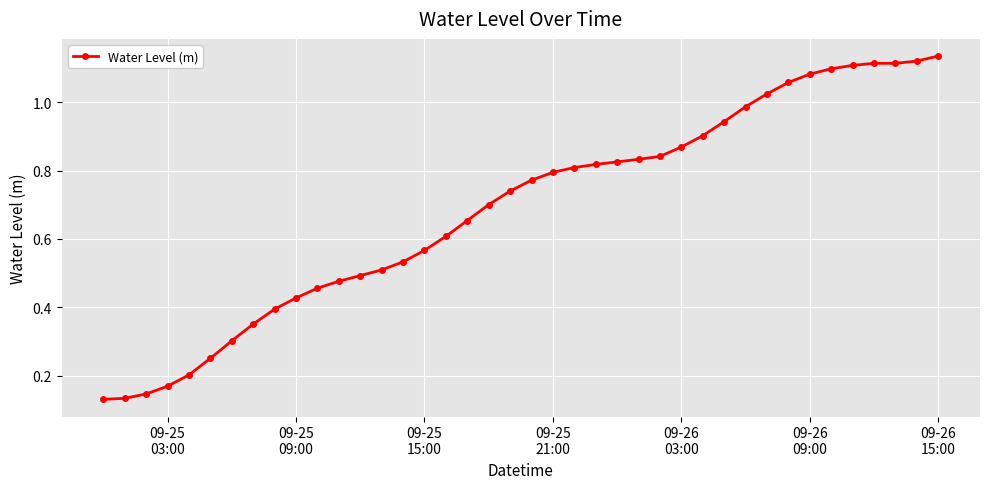

Does the chart display data point markers on the line(s)?

Yes